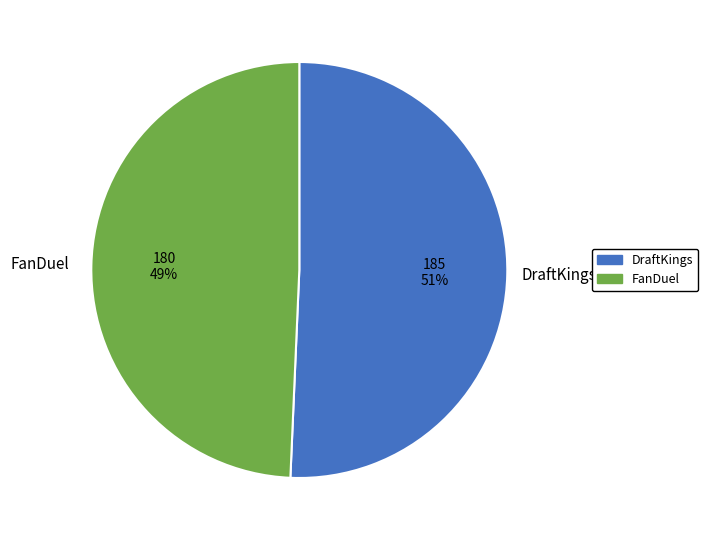

Which has a higher value, DraftKings or FanDuel?

DraftKings